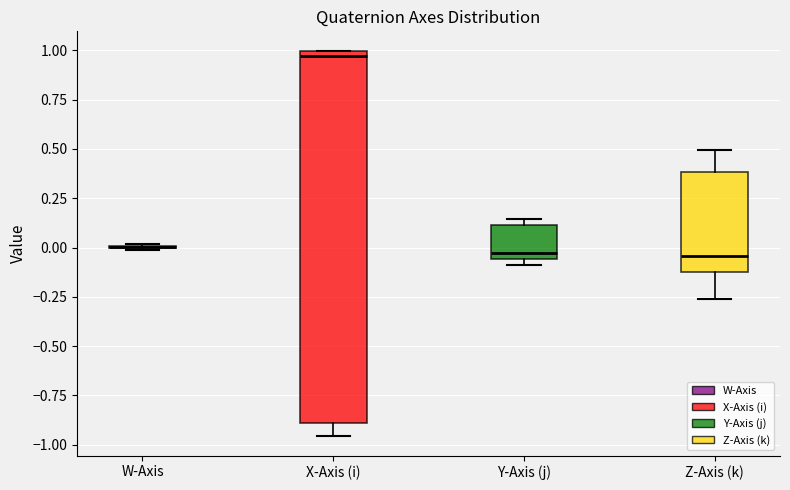

Comparing the boxes themselves (not the whiskers), which one is the tallest?

X-Axis (i)